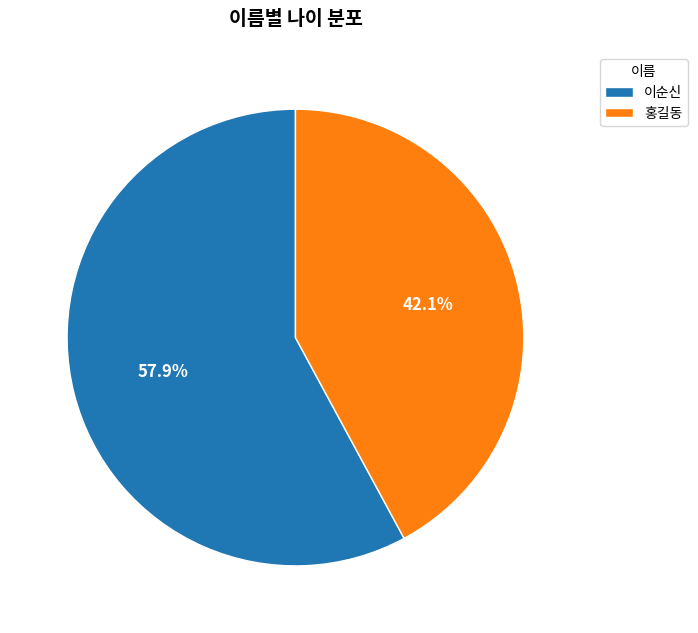

Which has a higher value, 이순신 or 홍길동?

이순신